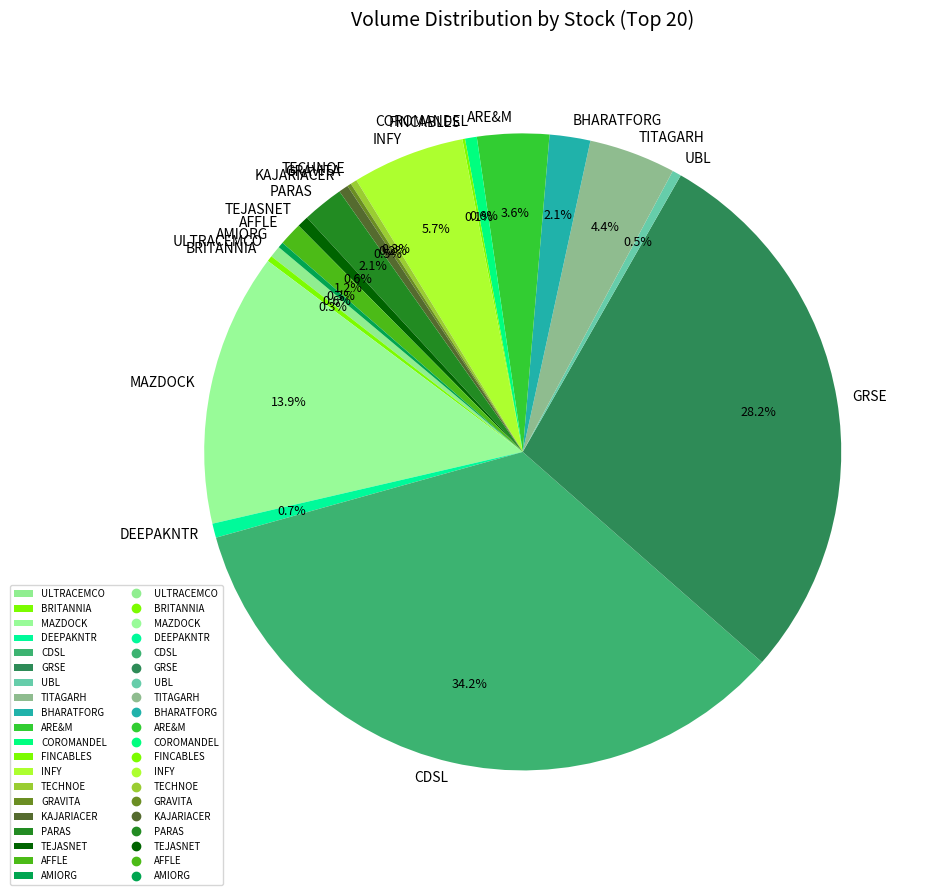

Which category has the biggest portion of the pie?

CDSL